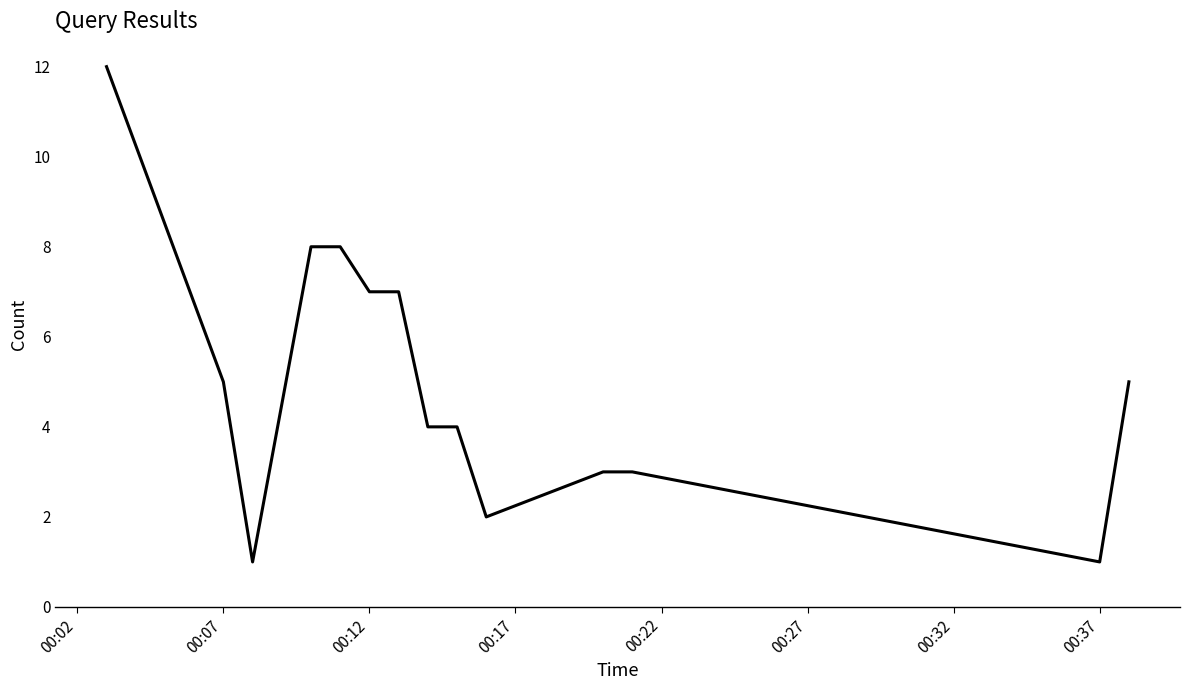

What is the greatest value displayed?

12